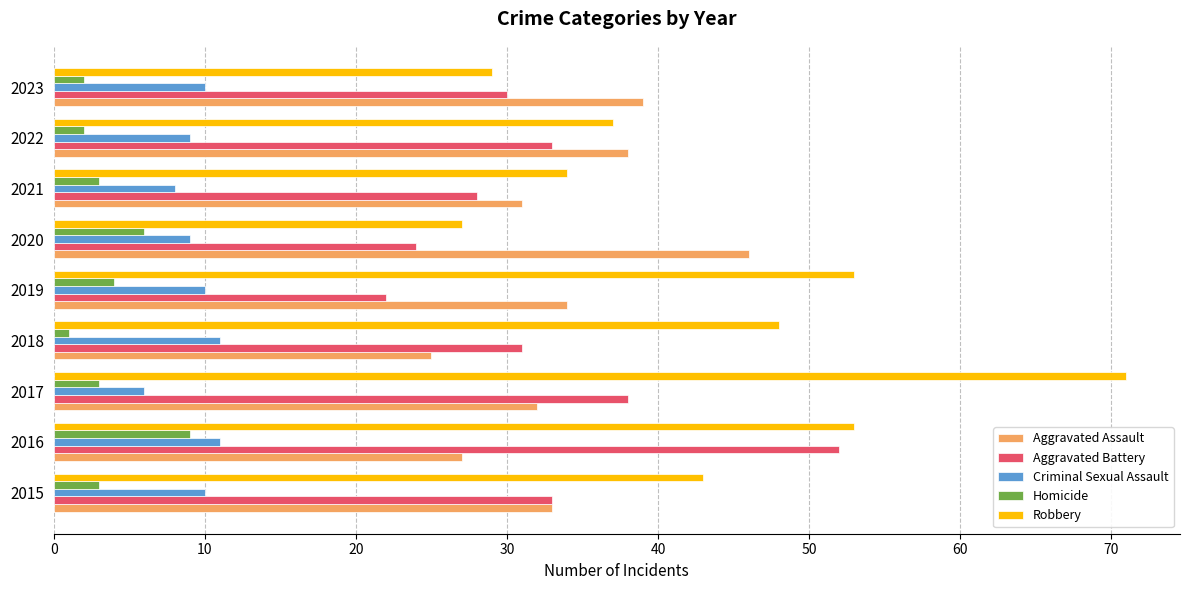

Is it true that Robbery equals 14 at 2021?

False